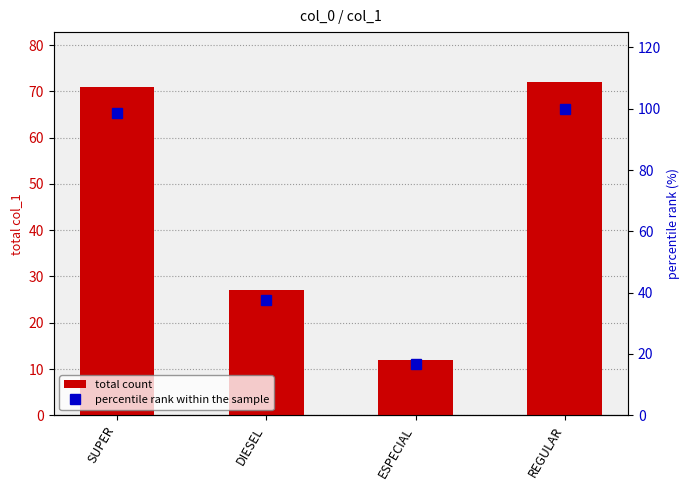

The value of total count at ESPECIAL is 8.1. True or false?

False